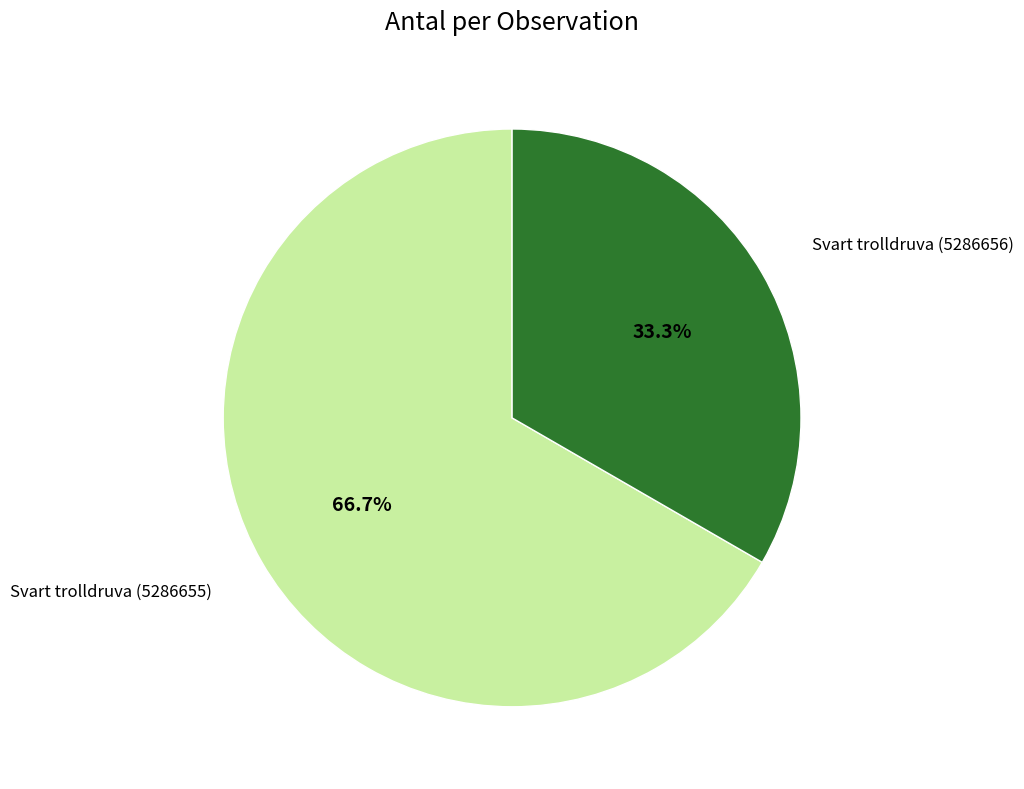

To the nearest percent, what is the difference between the Svart trolldruva (5286656) and Svart trolldruva (5286655) slice percentages?

33%